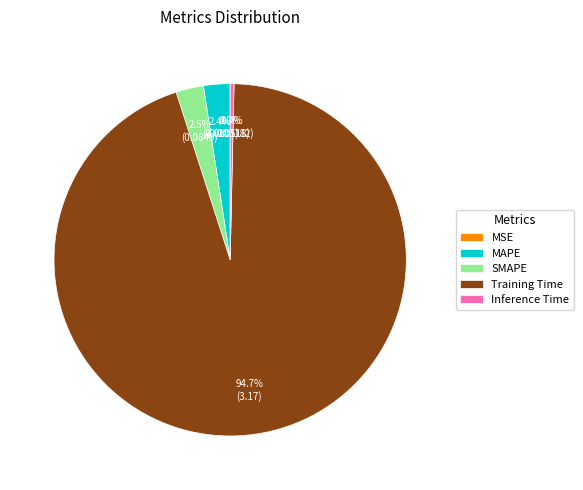

What percentage is NOT represented by MAPE?

97.6%